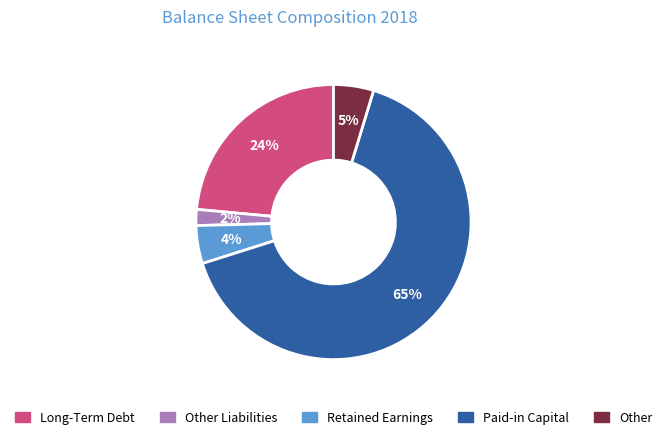

To the nearest percent, what is the average slice percentage?

20%